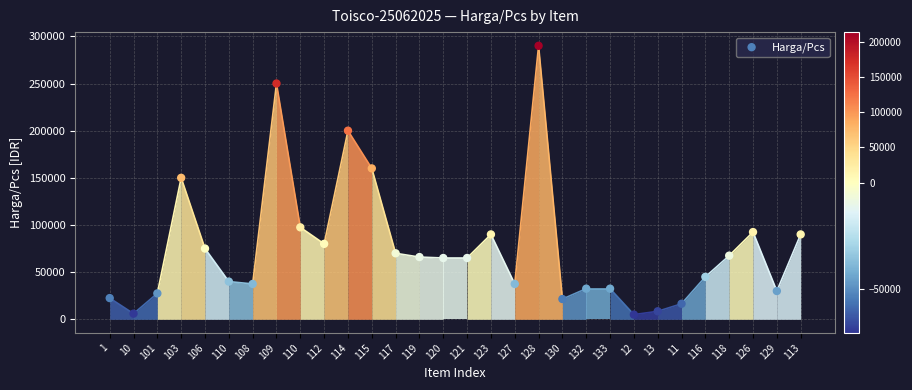

What is the range of Y values (max minus min)?

285000